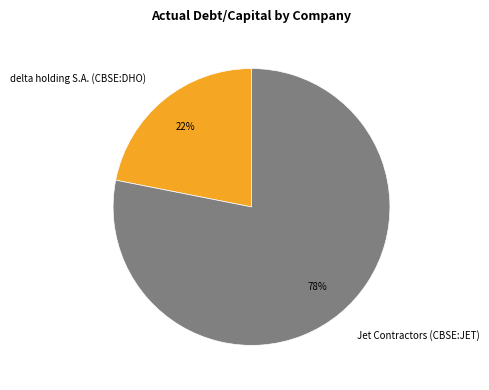

To the nearest percent, what is the difference between the largest and smallest slice percentages?

56%